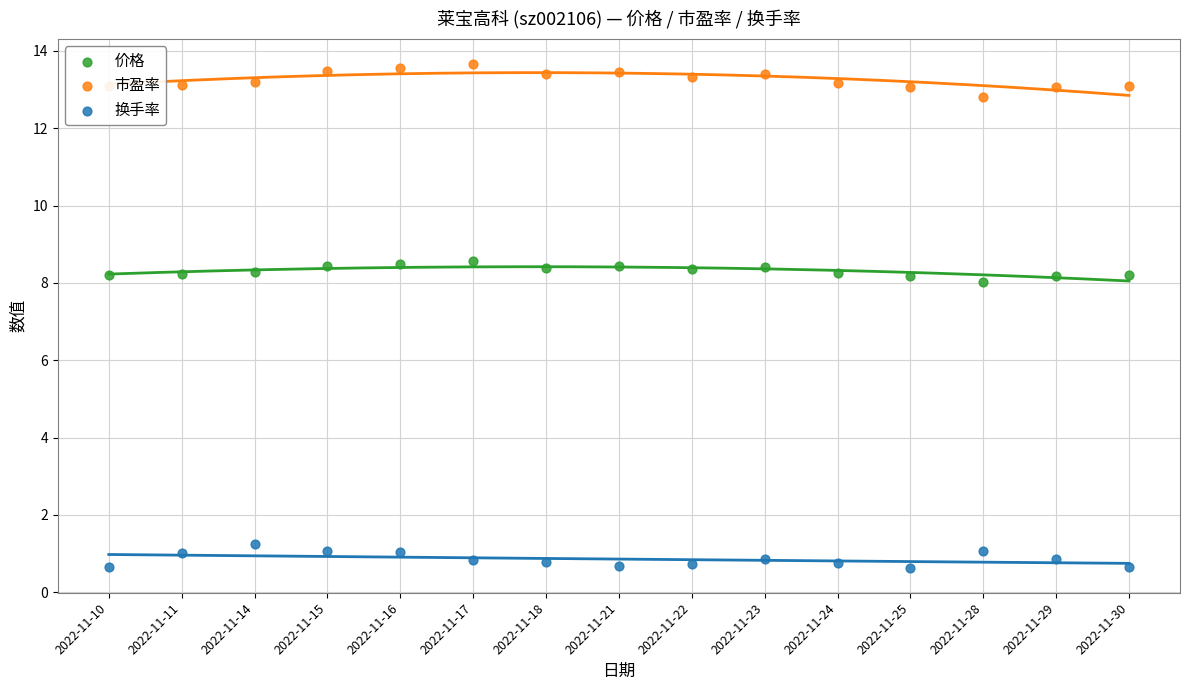

Which series has the largest total across all categories?

市盈率